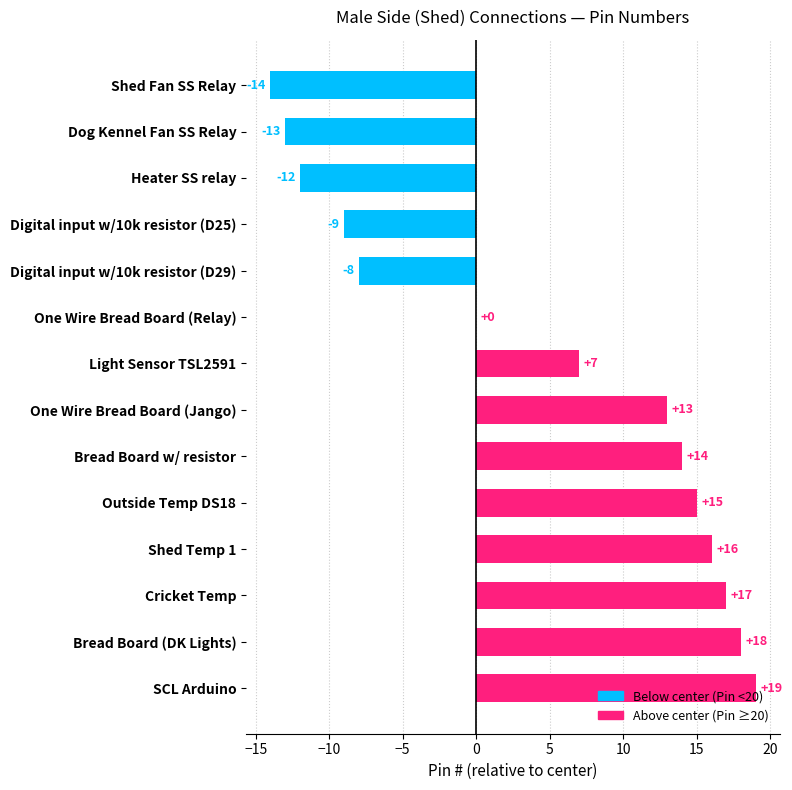

True or false: the data shows 21 at One Wire Bread Board (Jango).

False